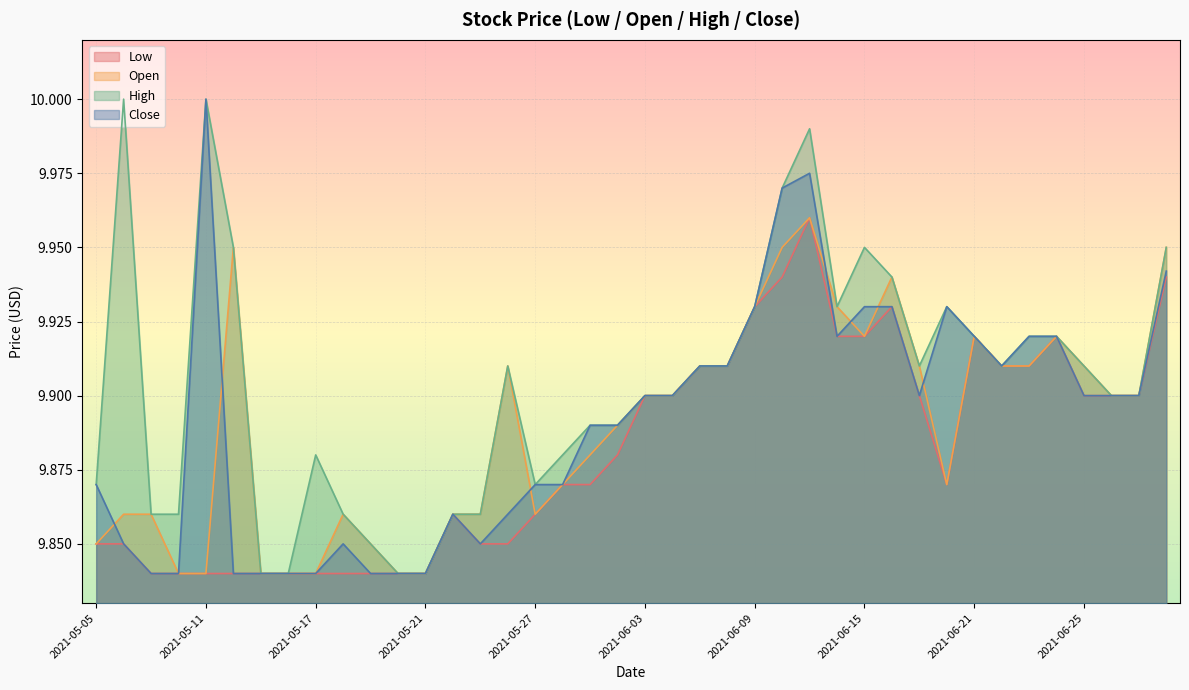

The value of Close at 2021-05-25 is 12.8. True or false?

False